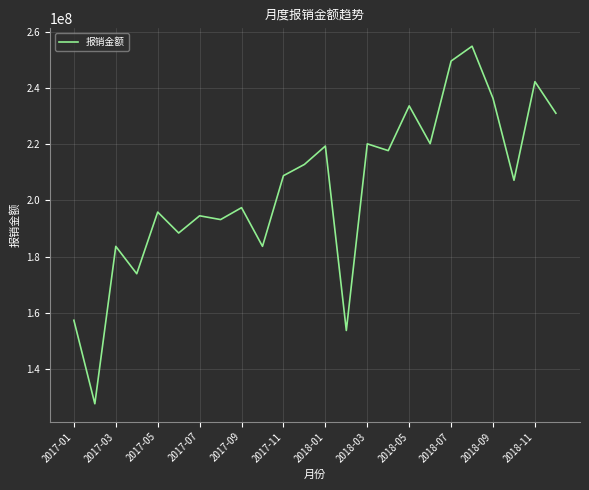

What is the minimum value shown in the chart?

127677680.8